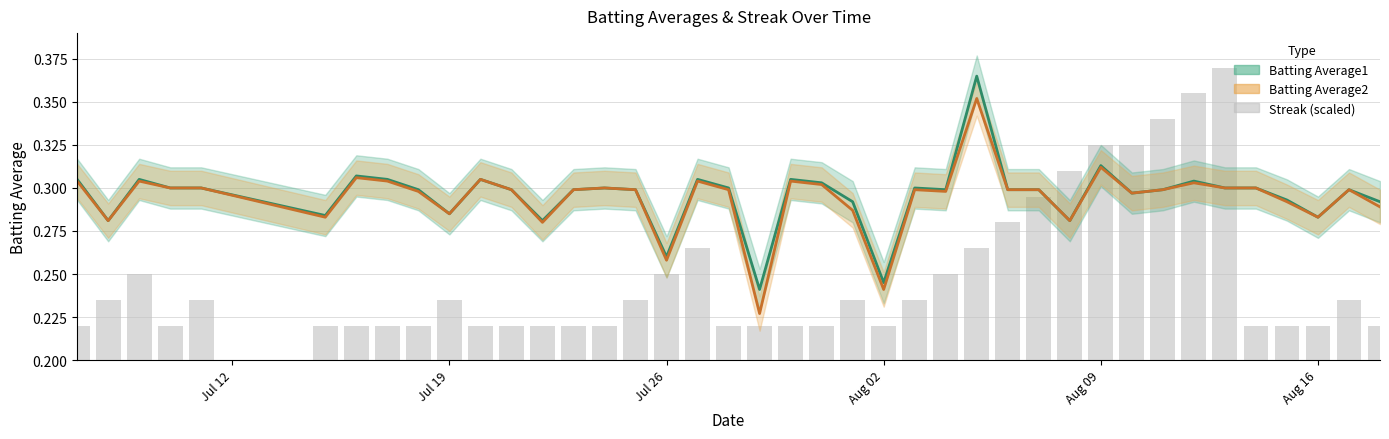

What is the label of the 10th bar from the left?

Jul 19